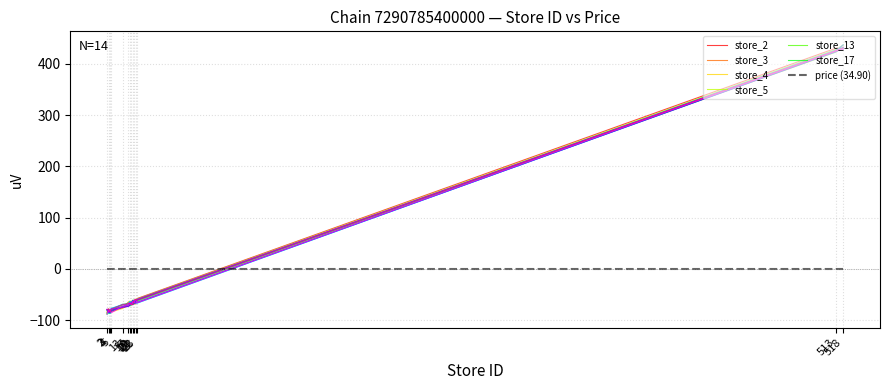

What is the sum of all values?

-17.2